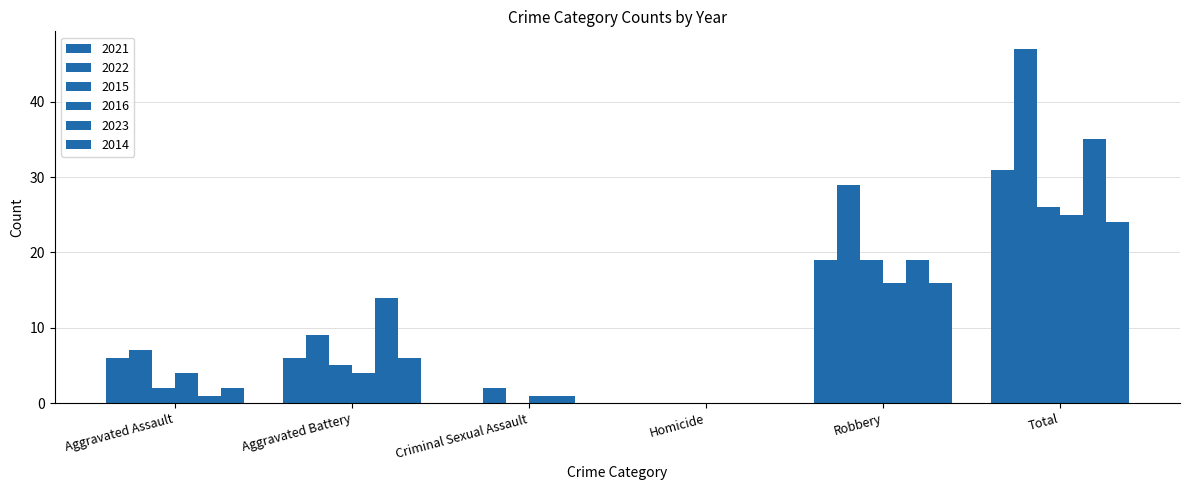

Reading right to left, list all the values displayed in this chart.

2021: 31	19	0	0	6	6
2022: 47	29	0	2	9	7
2015: 26	19	0	0	5	2
2016: 25	16	0	1	4	4
2023: 35	19	0	1	14	1
2014: 24	16	0	0	6	2